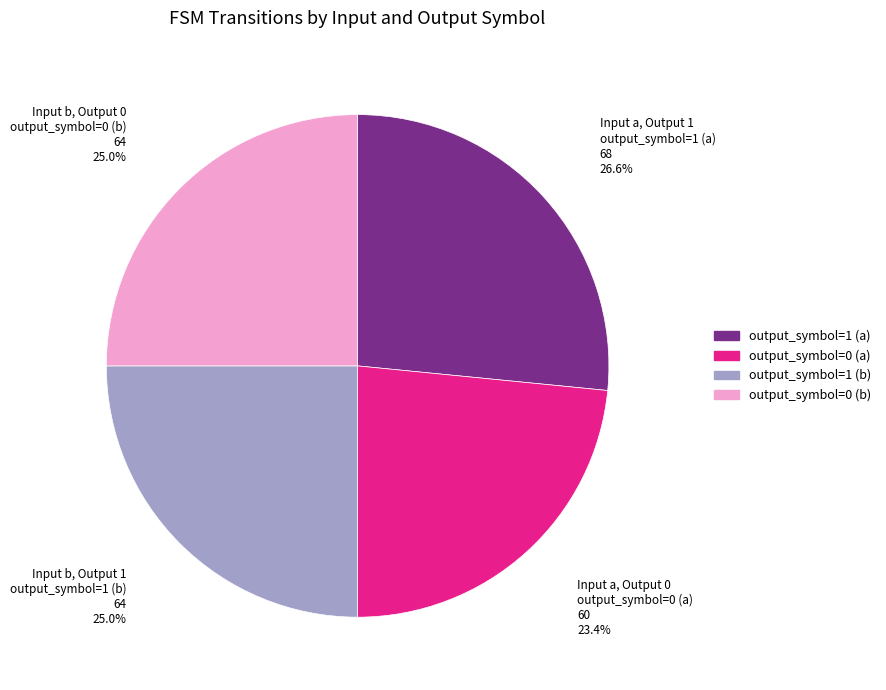

Combined, what portion of the pie is Input a, Output 0 and Input b, Output 1?

48.4%